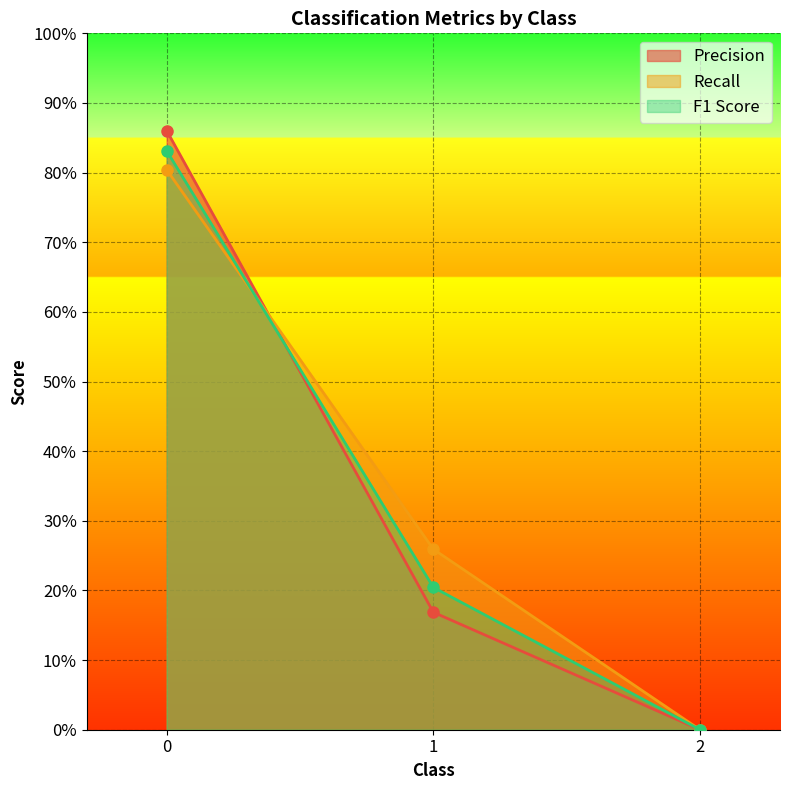

How many Precision values are between 0 and 1?

3